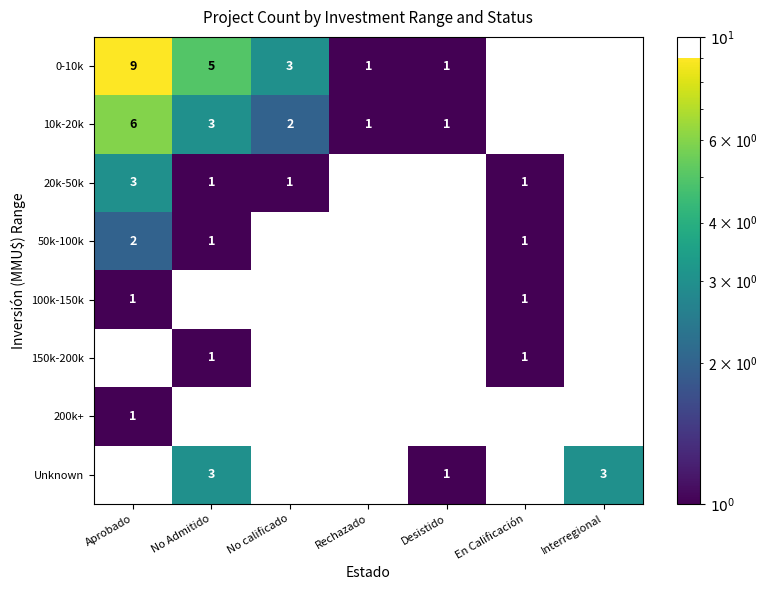

Is the value of 0-10k at Desistido greater than the value of 10k-20k at No calificado?

No